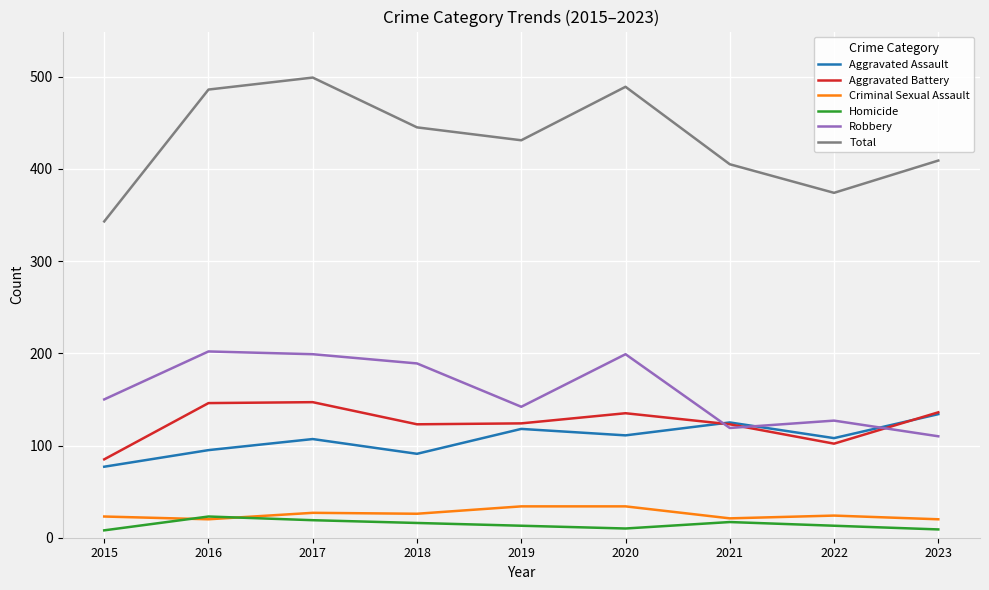

Is this an area chart (filled region under the line)?

No